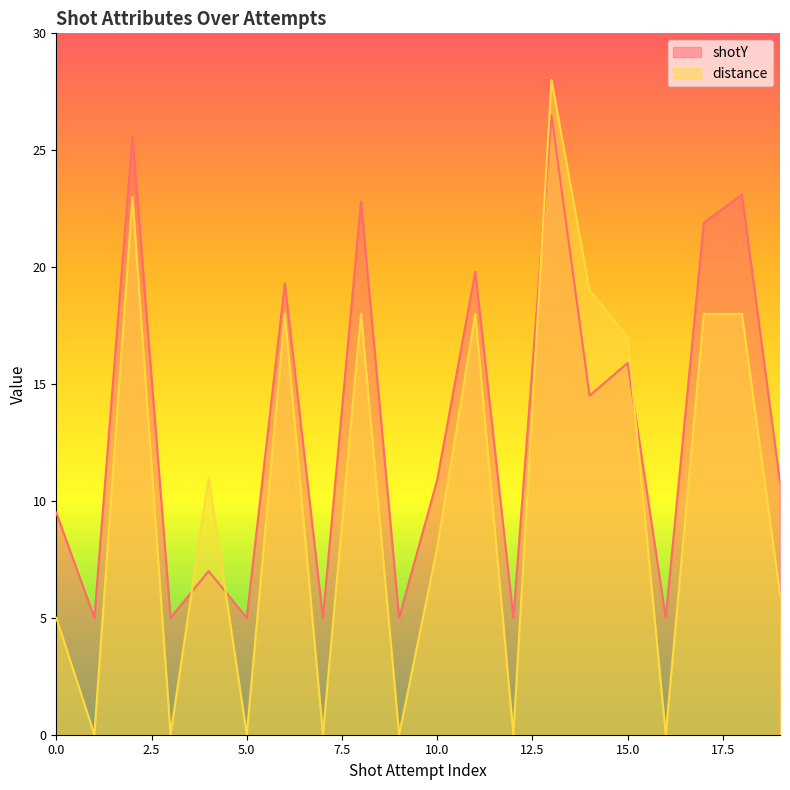

What is the average value of the shotY series?

13.1